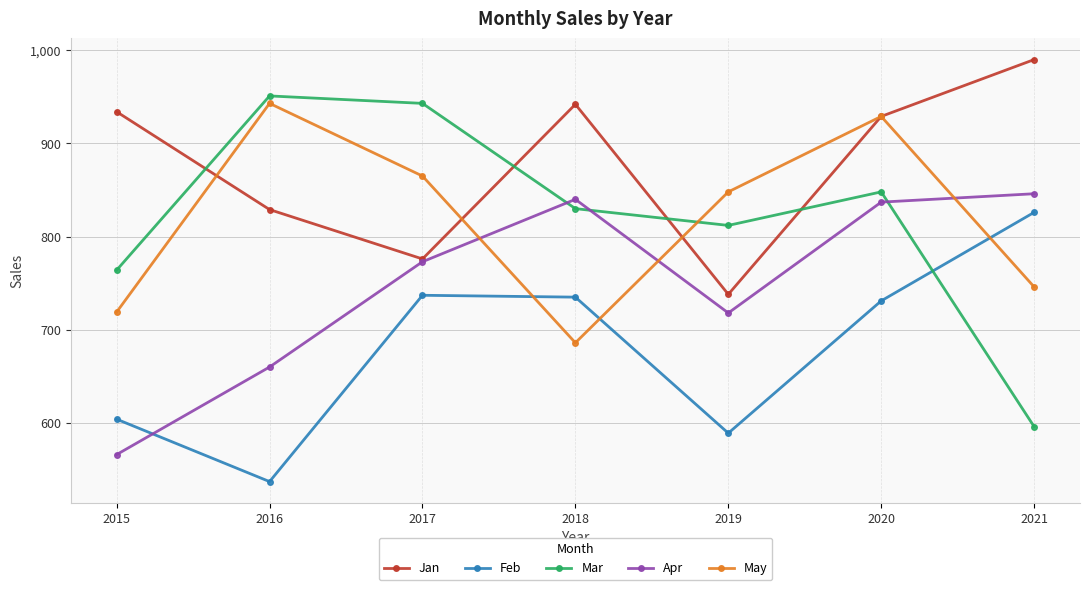

How many data points does each series have?

7